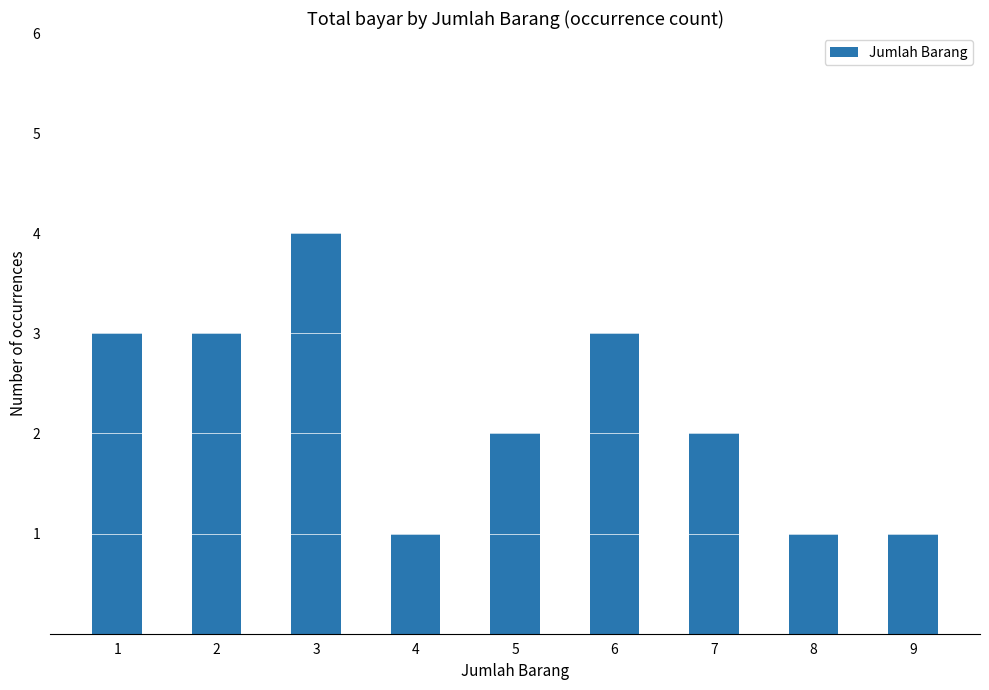

The value at 3 is 2. True or false?

False